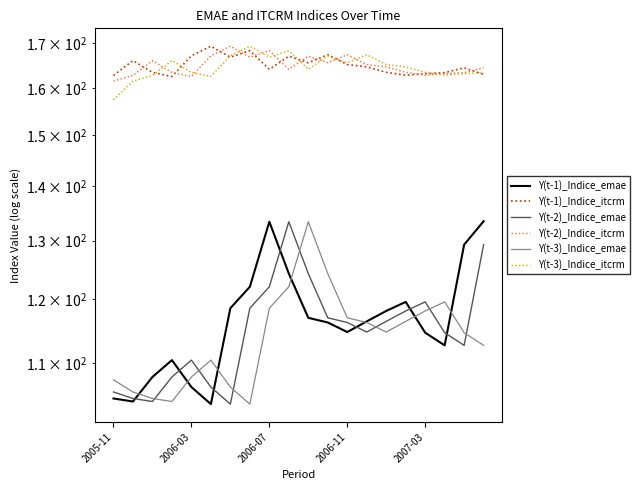

At which category is the sum across all series the highest?

9